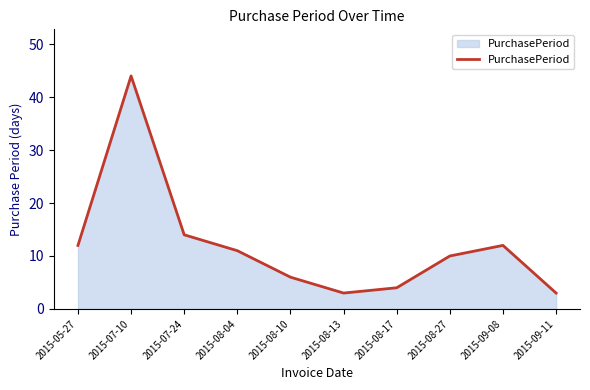

What is the difference between the values at 2015-07-24 and 2015-08-13?

11